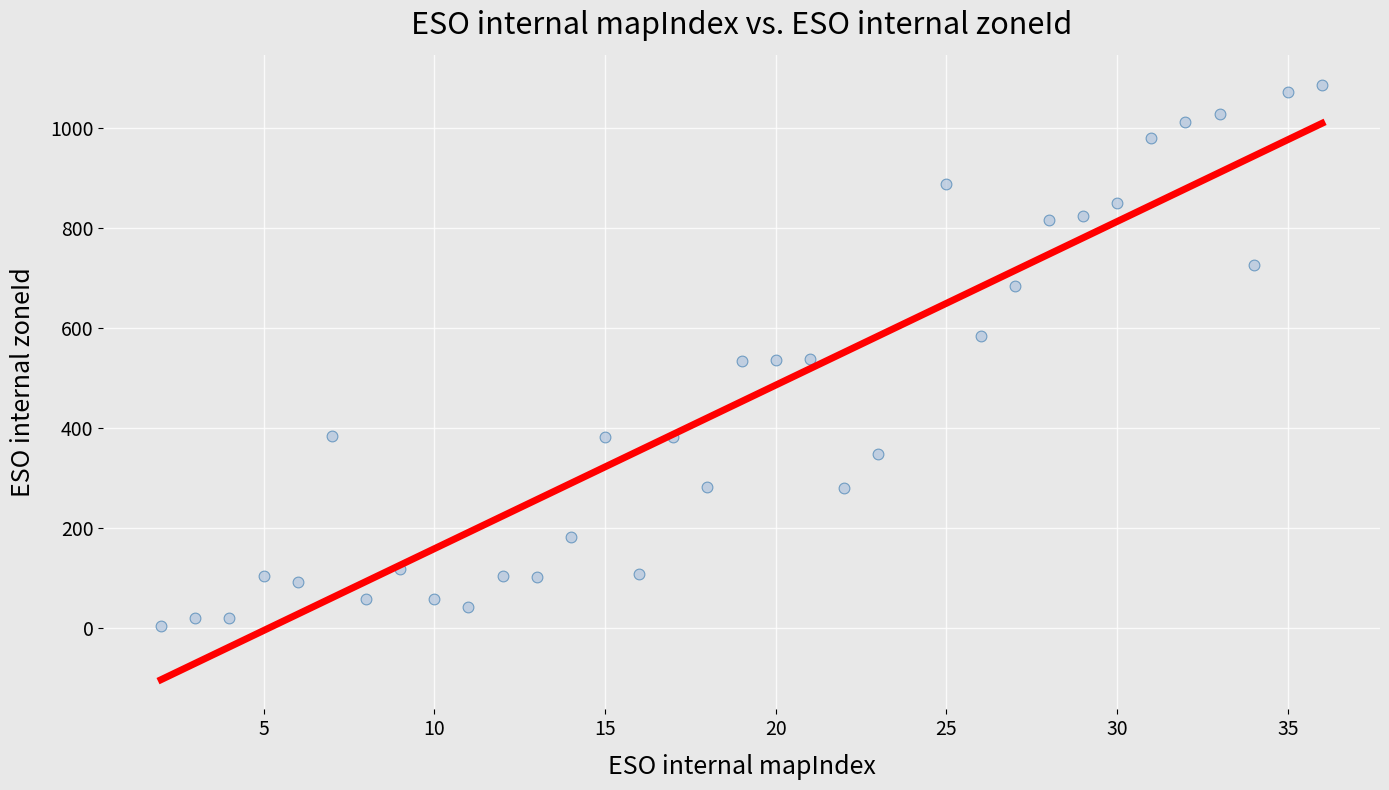

What is the range of X values (max minus min)?

34